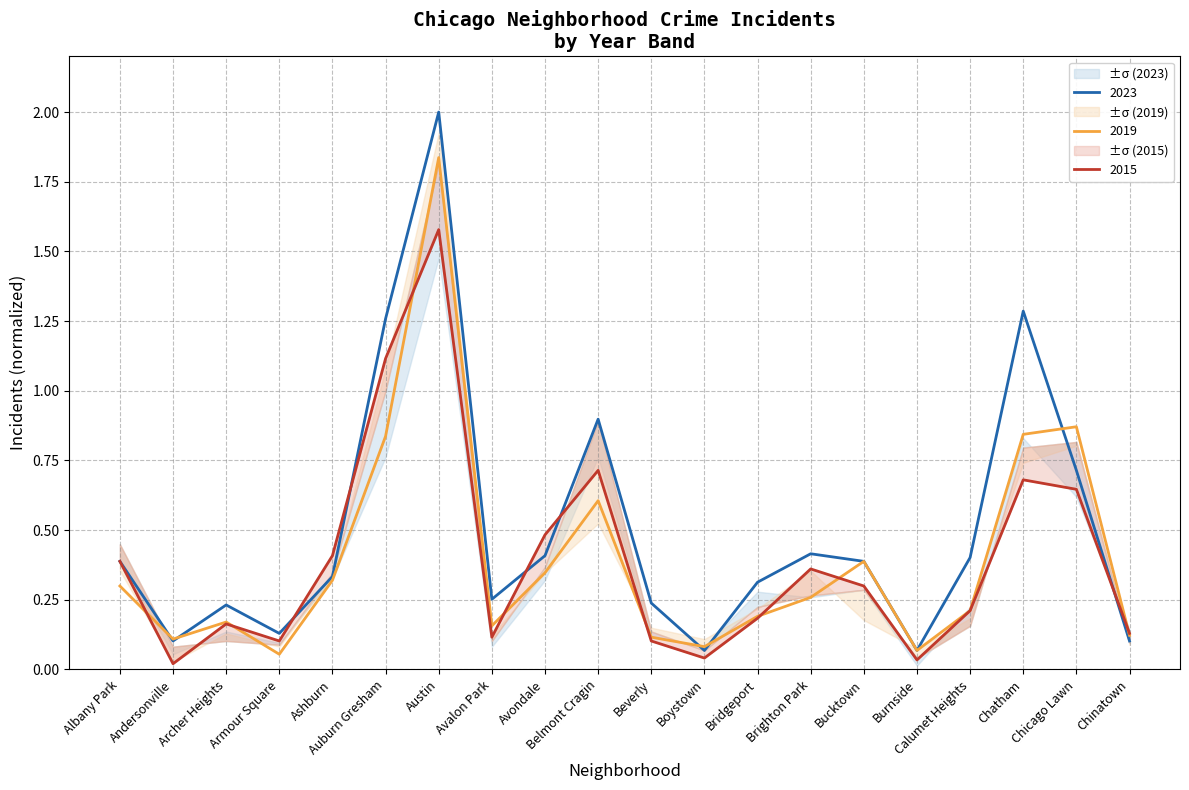

Where is 2023 nearest to the value 1?

Belmont Cragin